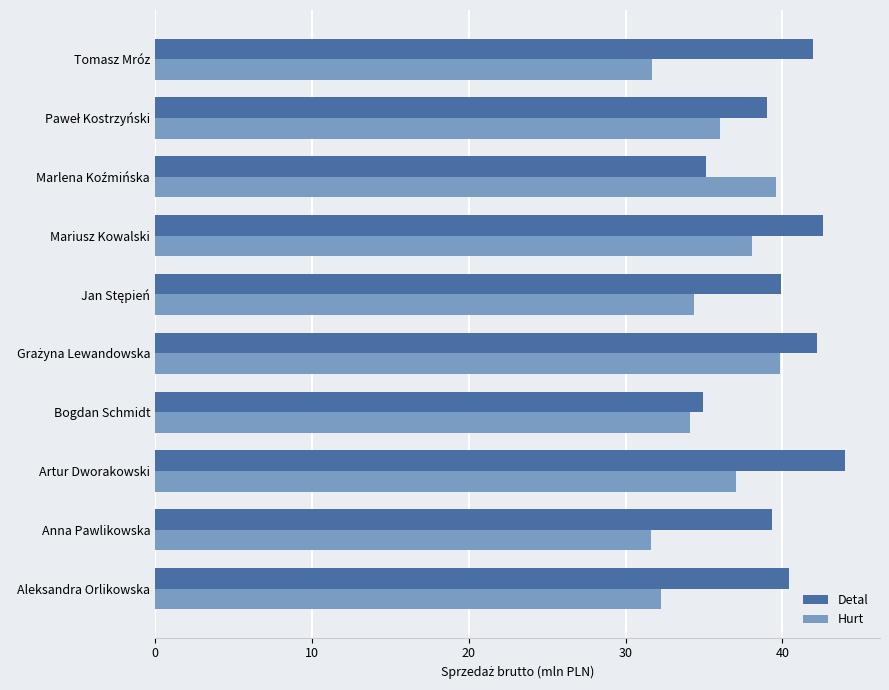

What are all the series names shown in the legend?

Detal, Hurt